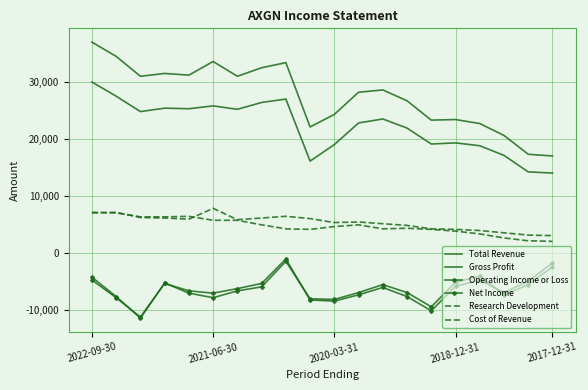

Which series has the largest total across all categories?

Total Revenue